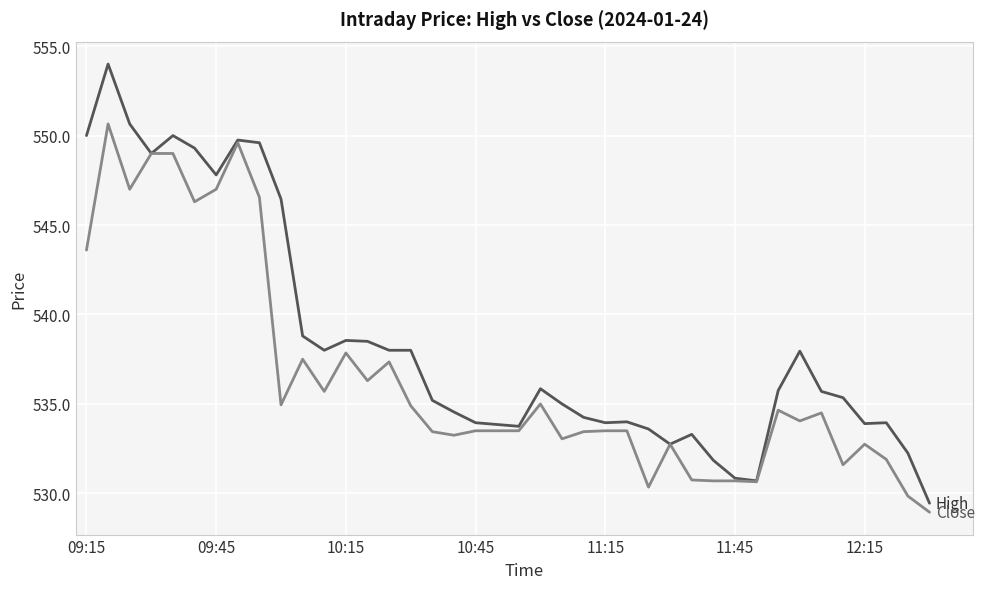

What is the minimum value shown in the chart?

529.0